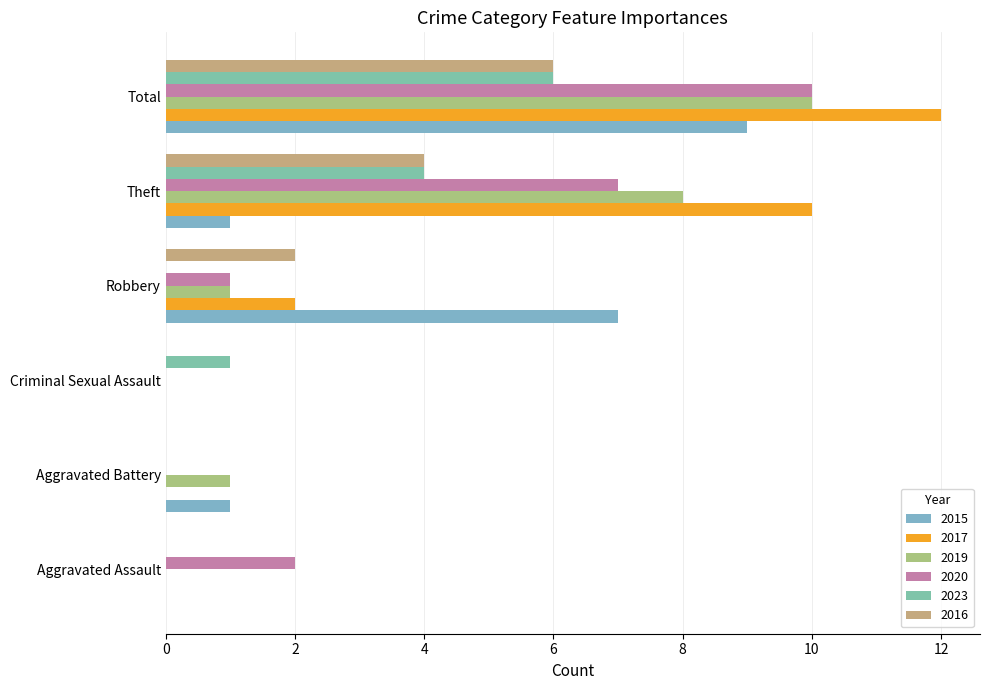

Count the number of categories in the chart.

6